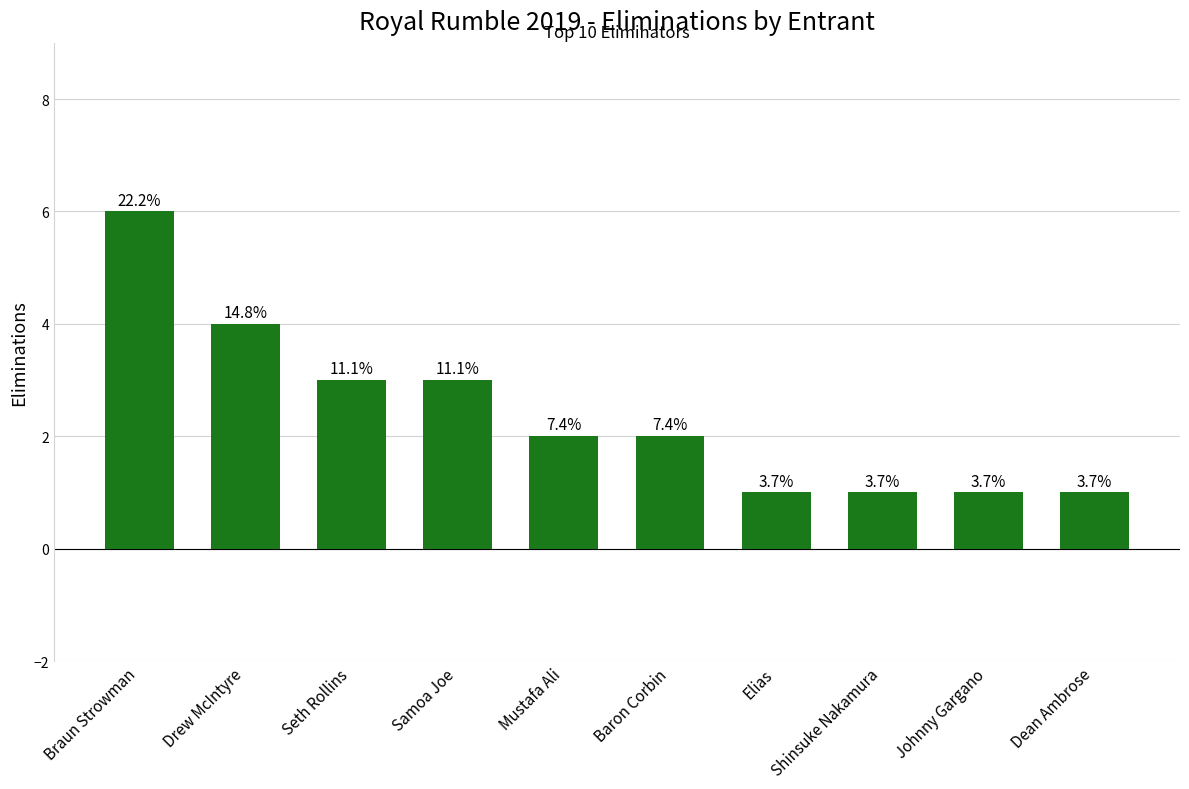

Which has a higher value, Mustafa Ali or Dean Ambrose?

Mustafa Ali